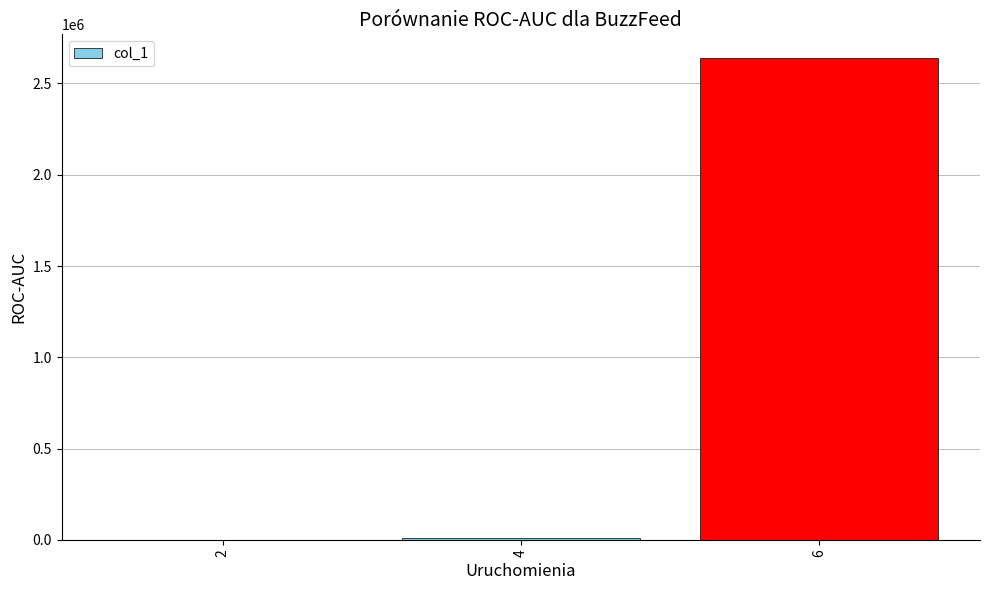

The chart shows a value of 10370 at 4. True or false?

True